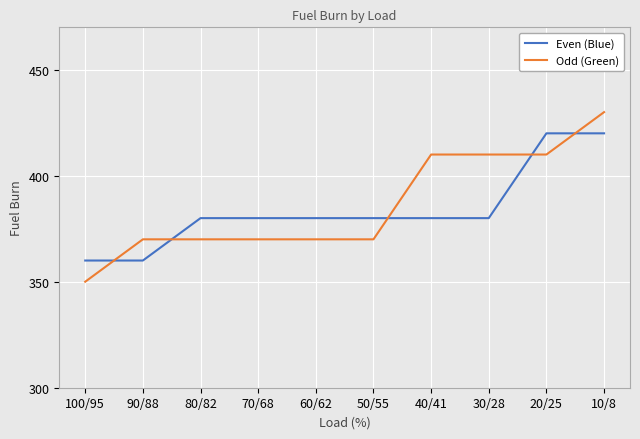

What is the smallest value displayed?

350